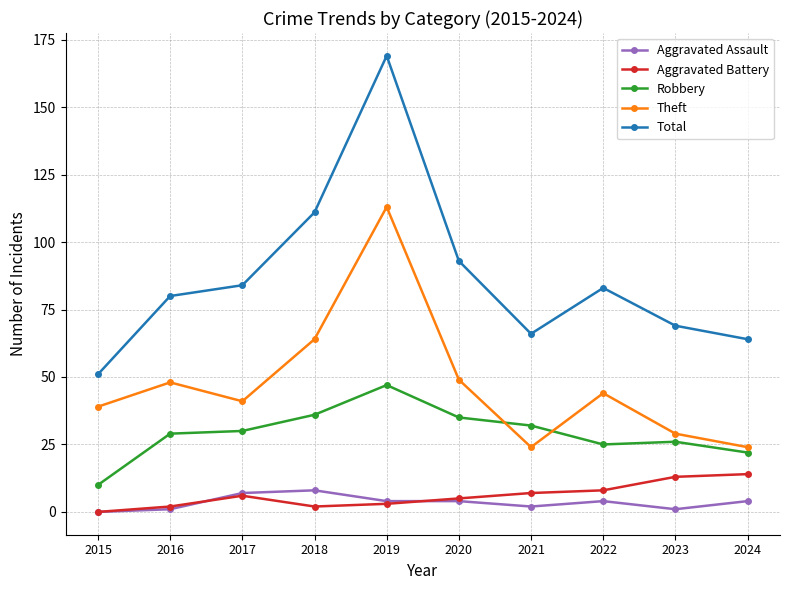

True or false: Aggravated Assault and Total intersect in this chart.

False